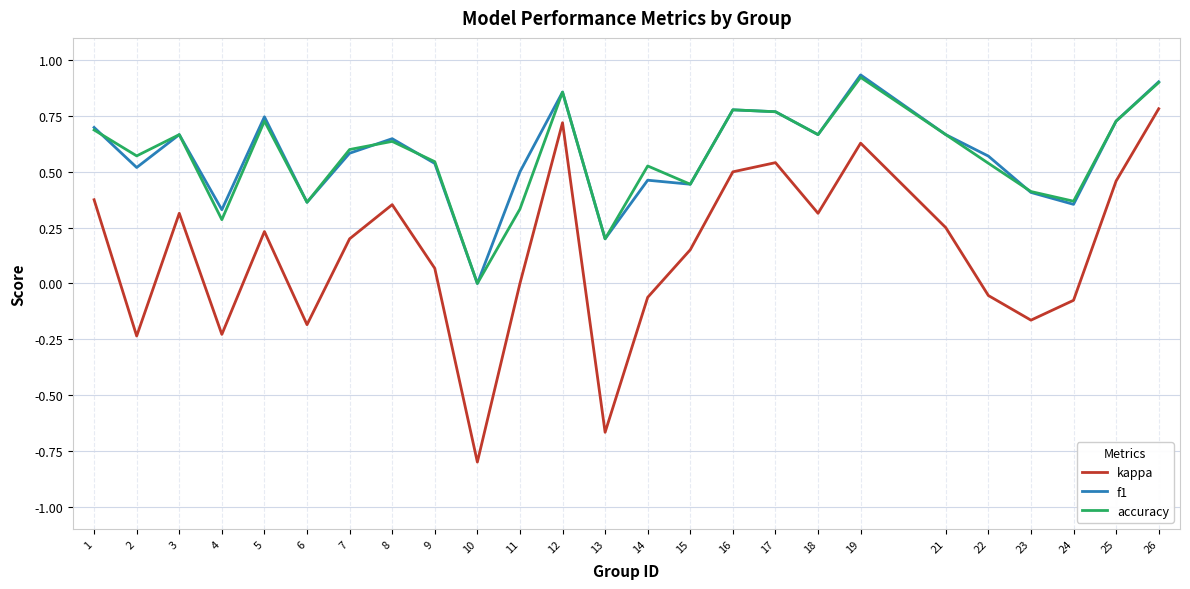

Does the chart have visible grid lines?

Yes